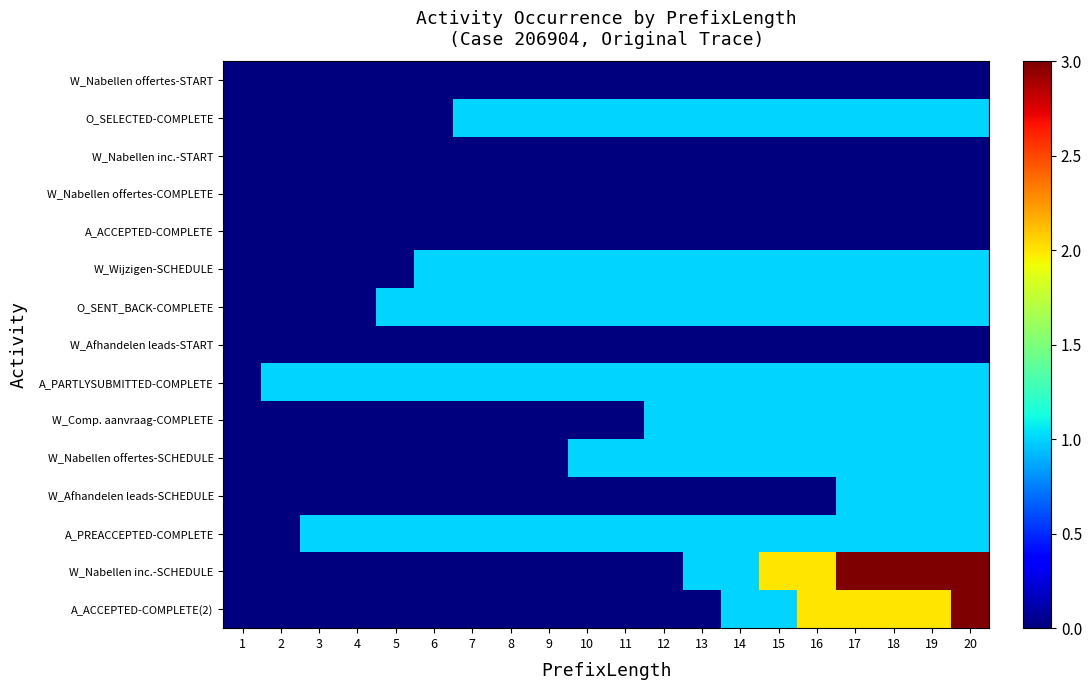

Between 3 and 9, which is larger?

3